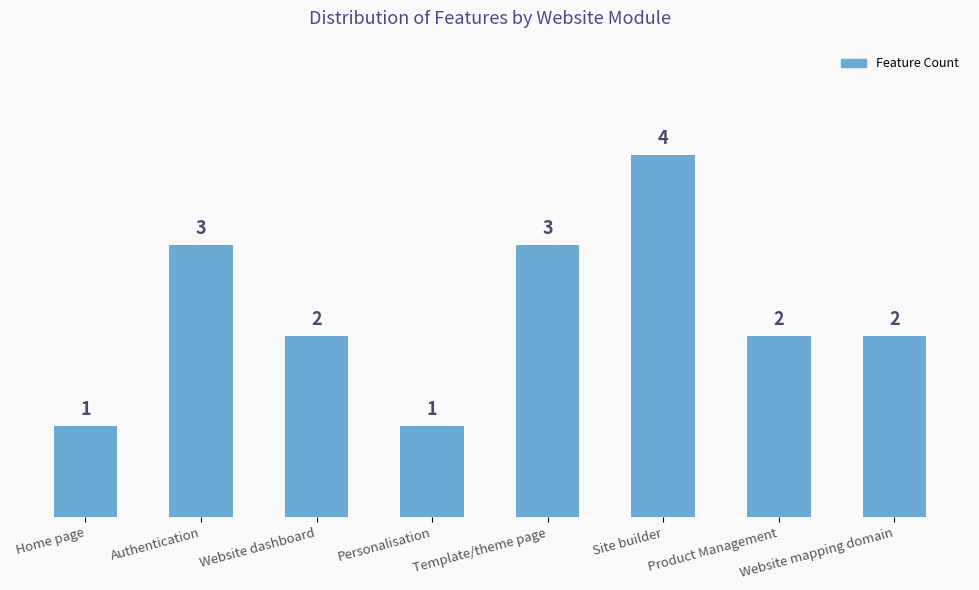

How many bars are there in total?

8